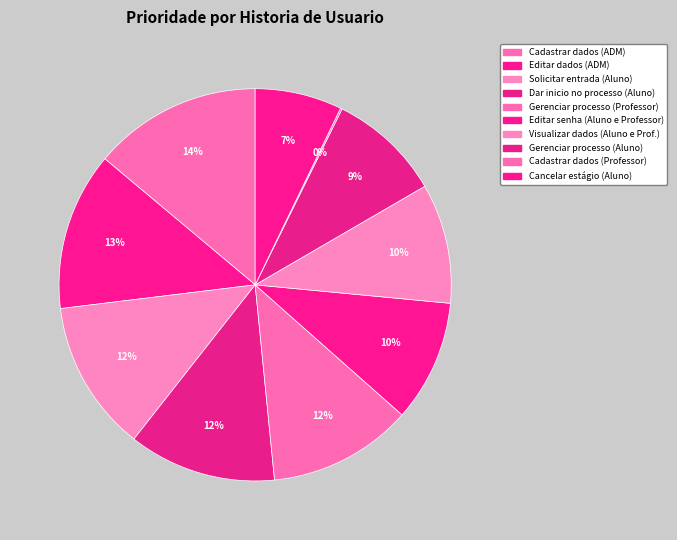

To the nearest percent, what percentage of the pie is Editar dados (ADM)?

13%